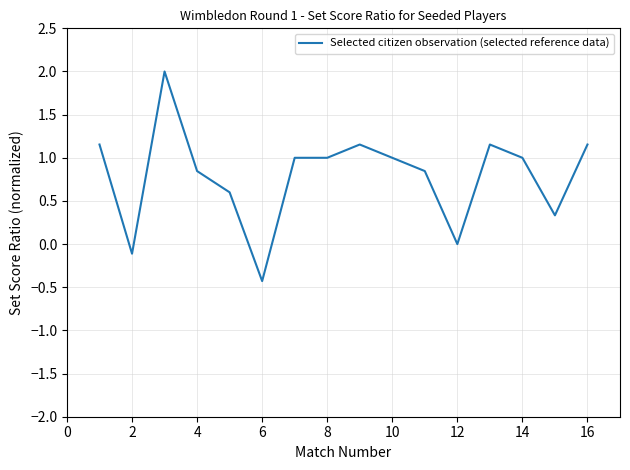

What is the maximum value shown in the chart?

2.0